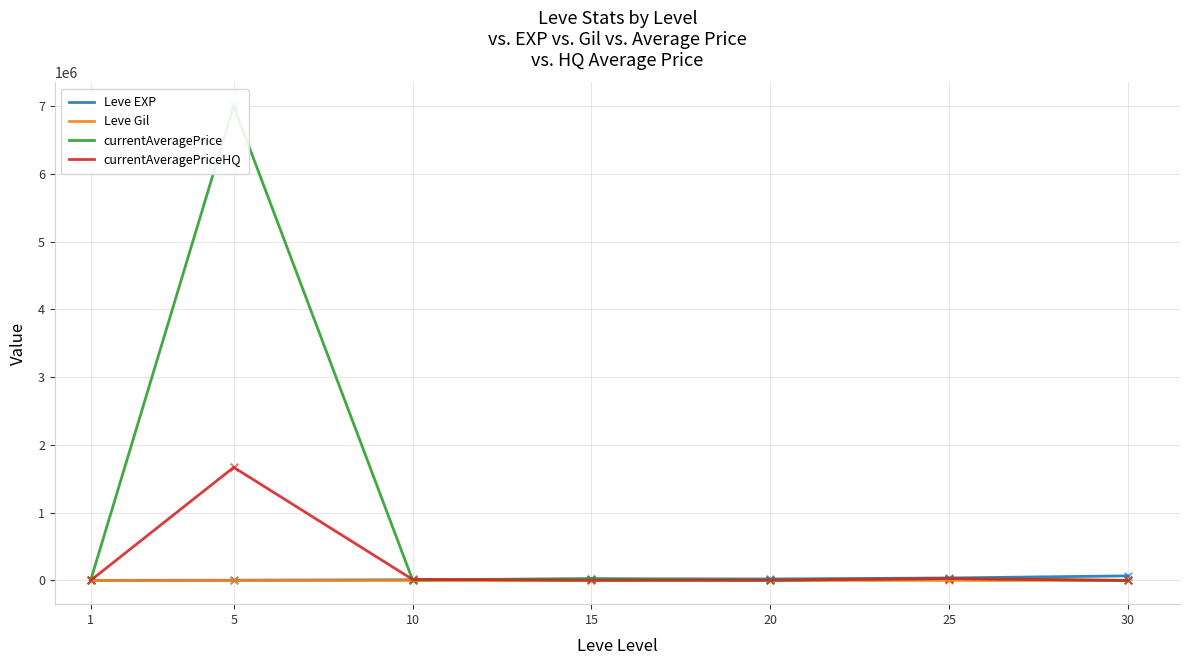

What are all the series names shown in the legend?

Leve EXP, Leve Gil, currentAveragePrice, currentAveragePriceHQ